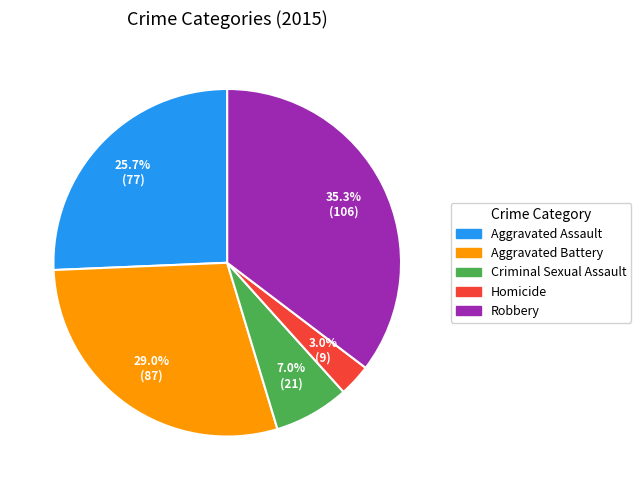

Does any single category account for the majority?

No